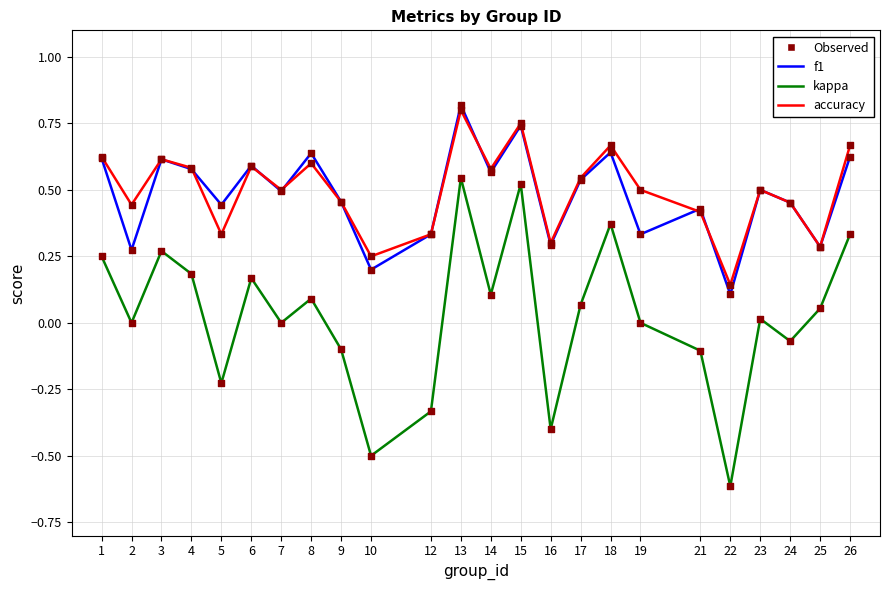

Which series changed the most between 4 and 10?

kappa